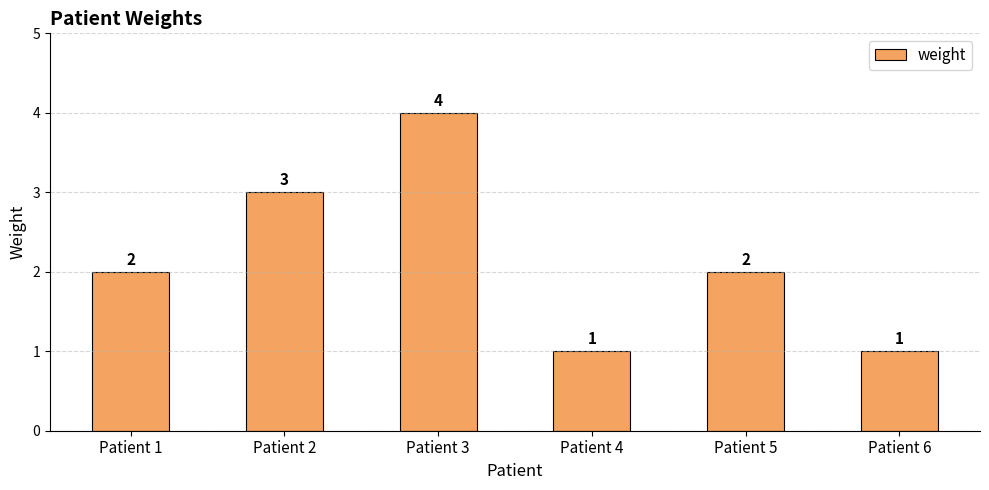

At which category does the chart reach its peak across all series?

Patient 3